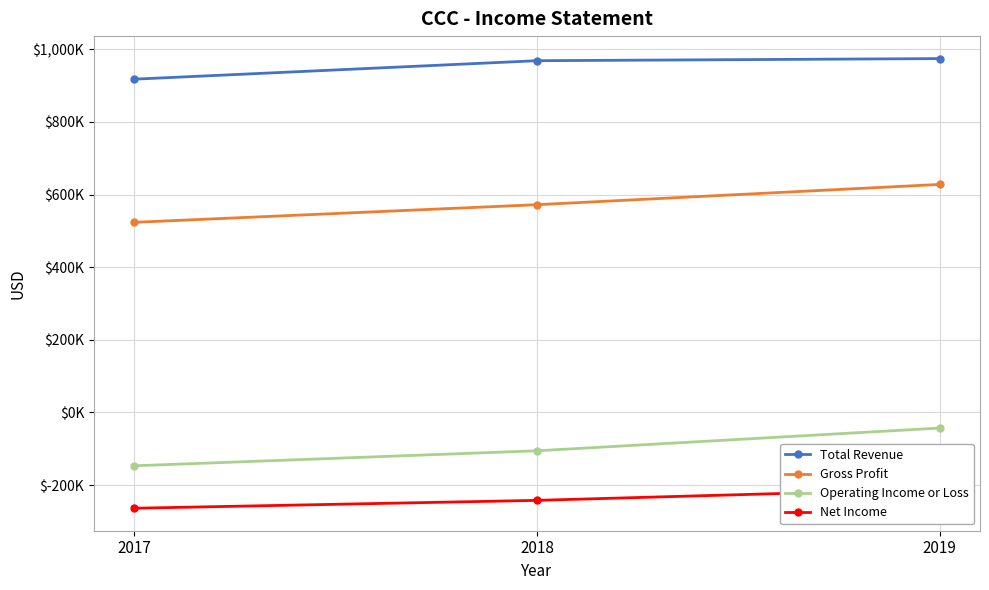

Which series changed the most between 2017 and 2018?

Total Revenue